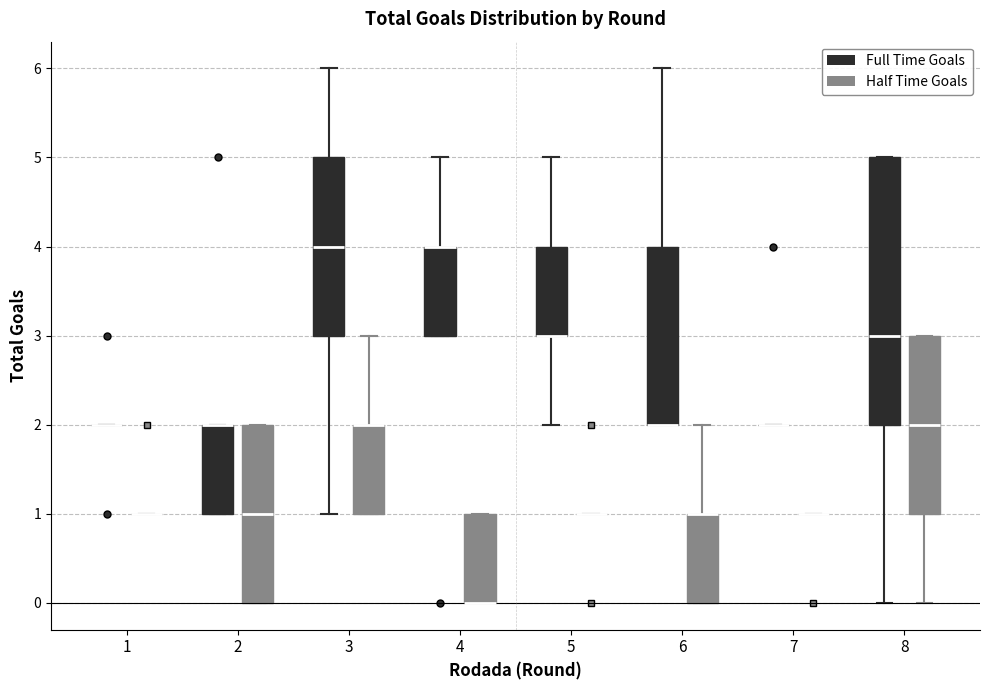

Comparing the boxes themselves (not the whiskers), which one is the tallest?

8 (Full Time Goals)